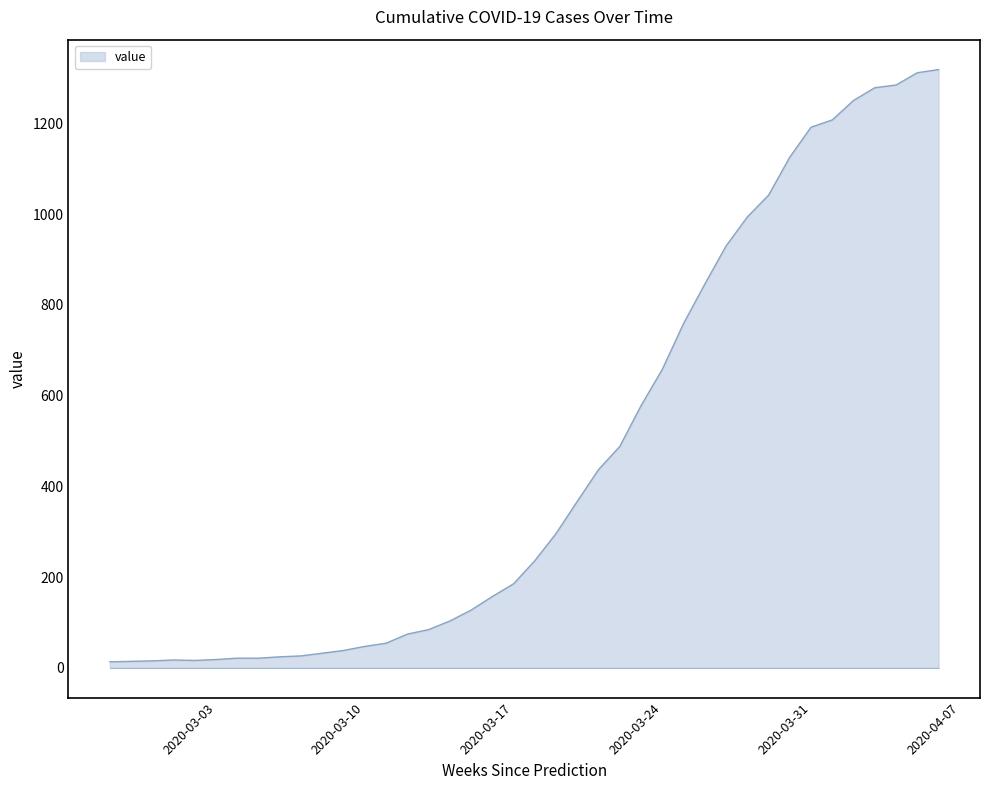

How many categories are shown in the chart?

40